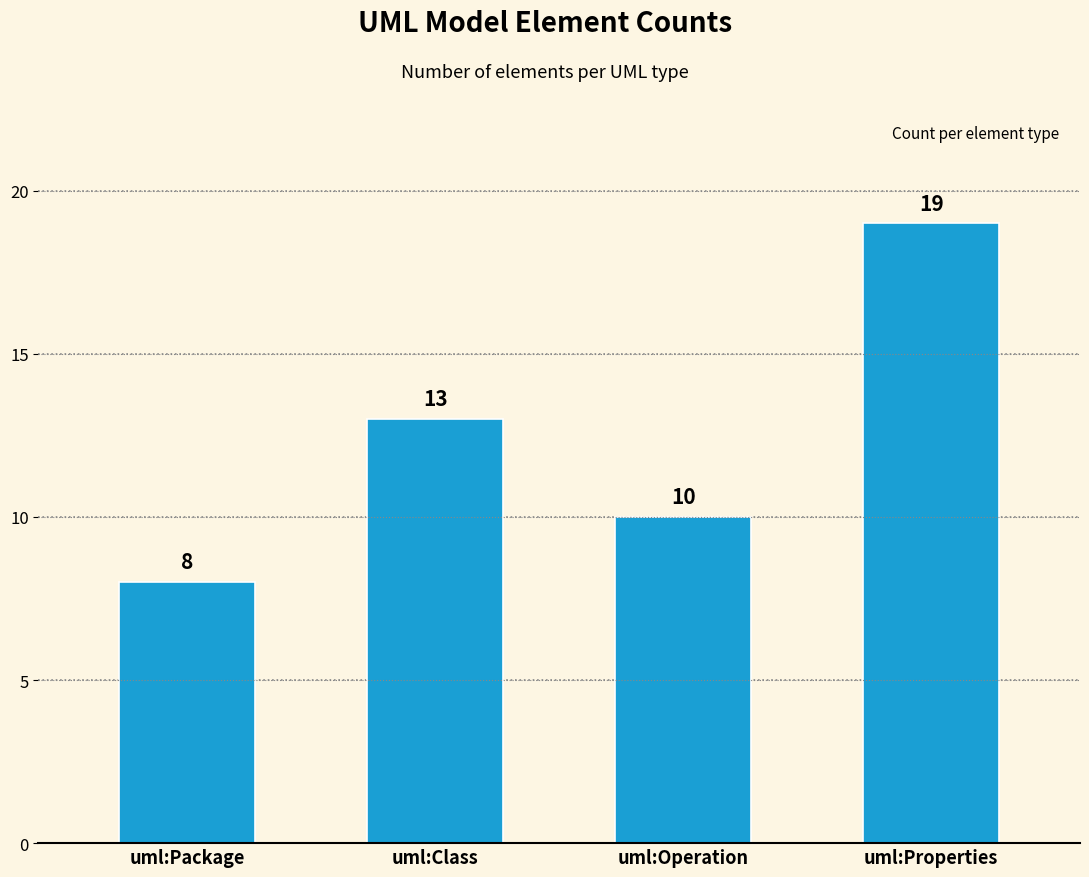

How many bars are there in total?

4